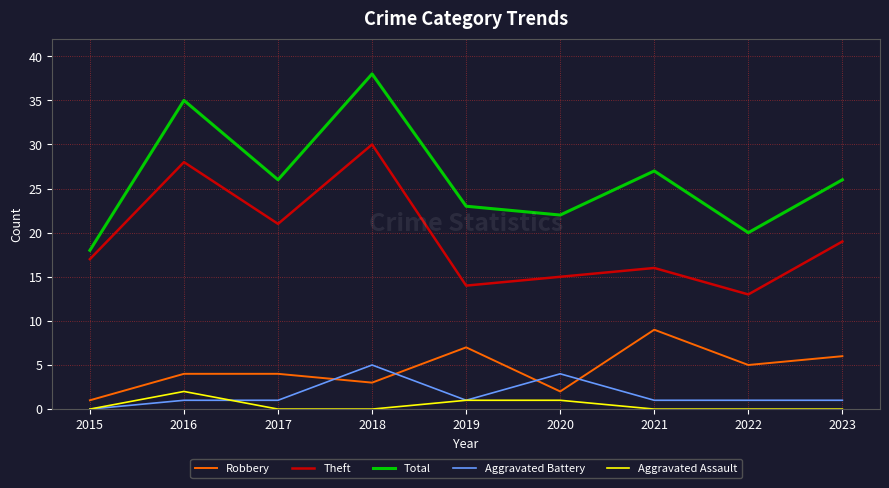

True or false: Theft and Total intersect in this chart.

False